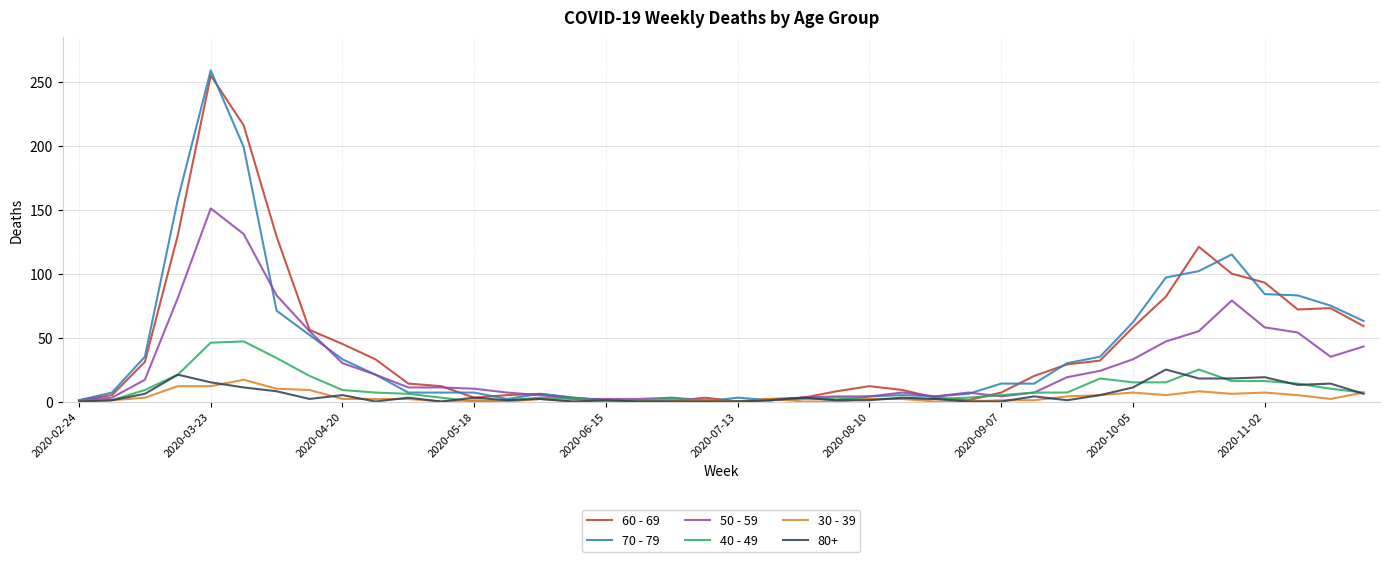

Which series has the widest spread of values?

70 - 79